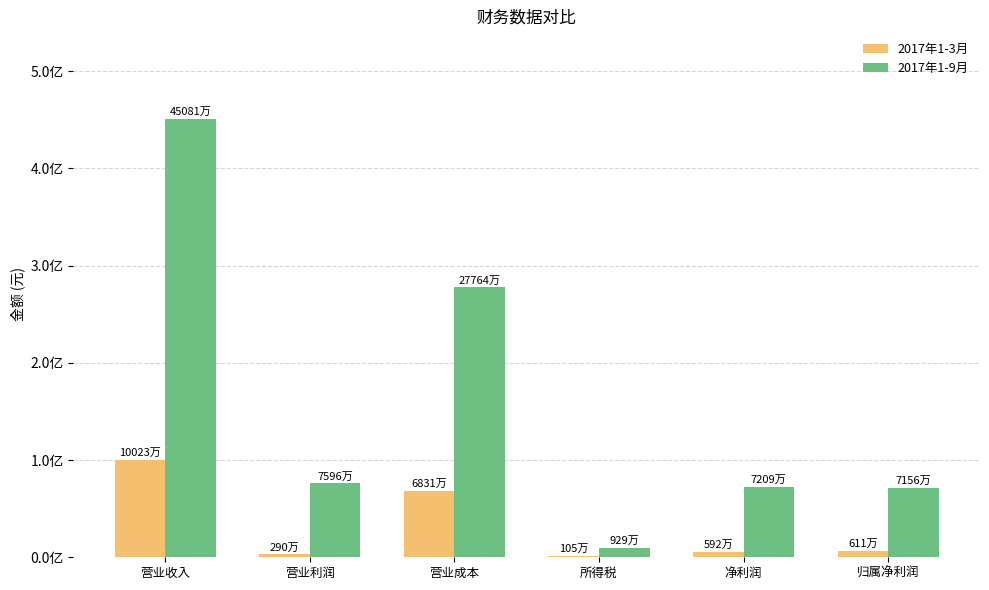

At 营业收入, list the series in order from largest to smallest.

2017年1-9月, 2017年1-3月